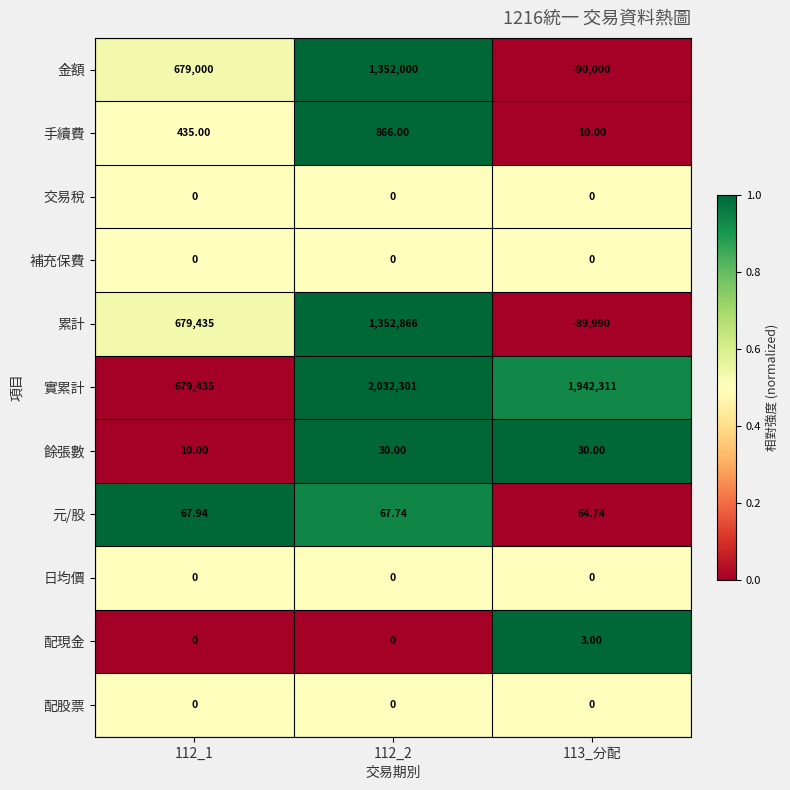

Which series has the largest range (max minus min)?

累計